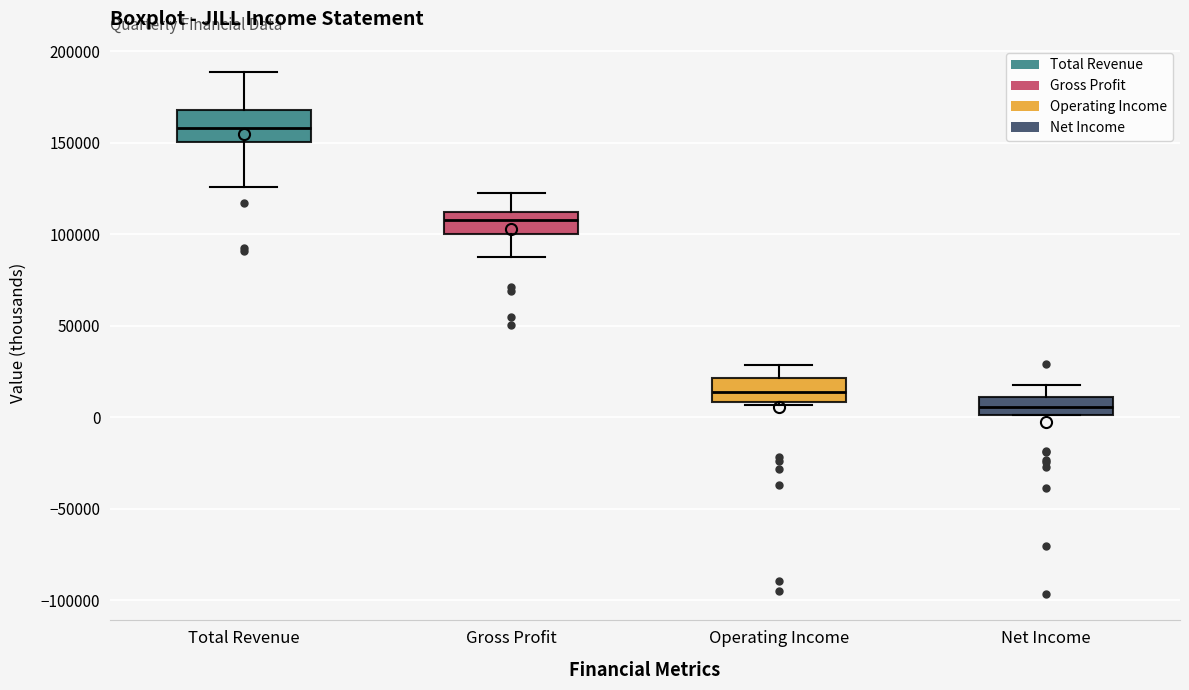

Reading left to right, transcribe this box plot: for each box, give where its median line is, the range the box spans, and where its two whiskers end, as read against the y-axis. The values are not printed on the chart, so give them approximately, as read against the axis.

Total Revenue: median 160000, box 150000 to 170000, whiskers 125000 to 190000
Gross Profit: median 110000 (inside the box), box 100000 to 110000, whiskers 90000 to 125000
Operating Income: median 15000, box 10000 to 20000, whiskers 5000 to 30000
Net Income: median 5000, box 0 to 10000, whiskers 0 to 20000